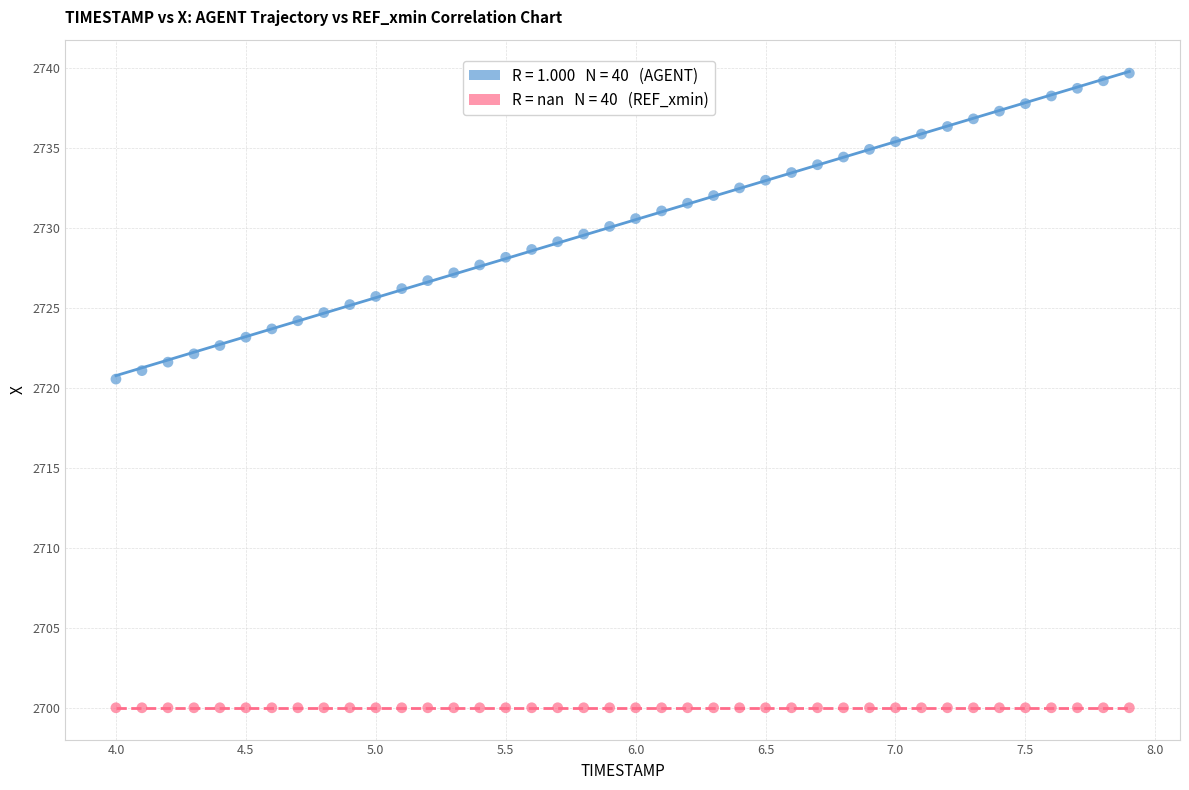

Across all series, what Y value is closest to 2719?

2720.6